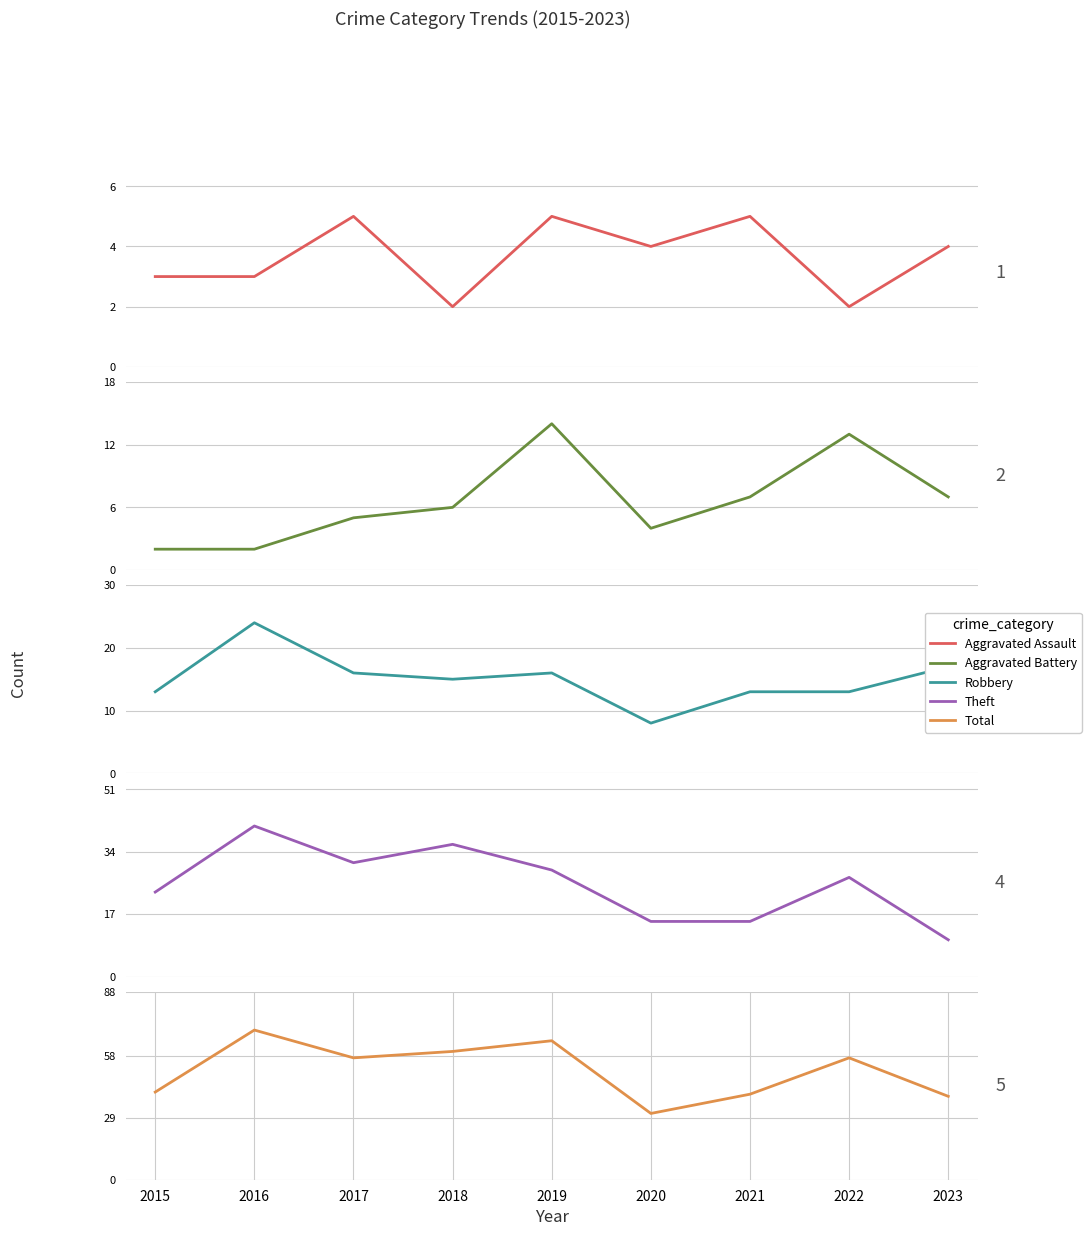

How many values in the Robbery series are below 15?

4